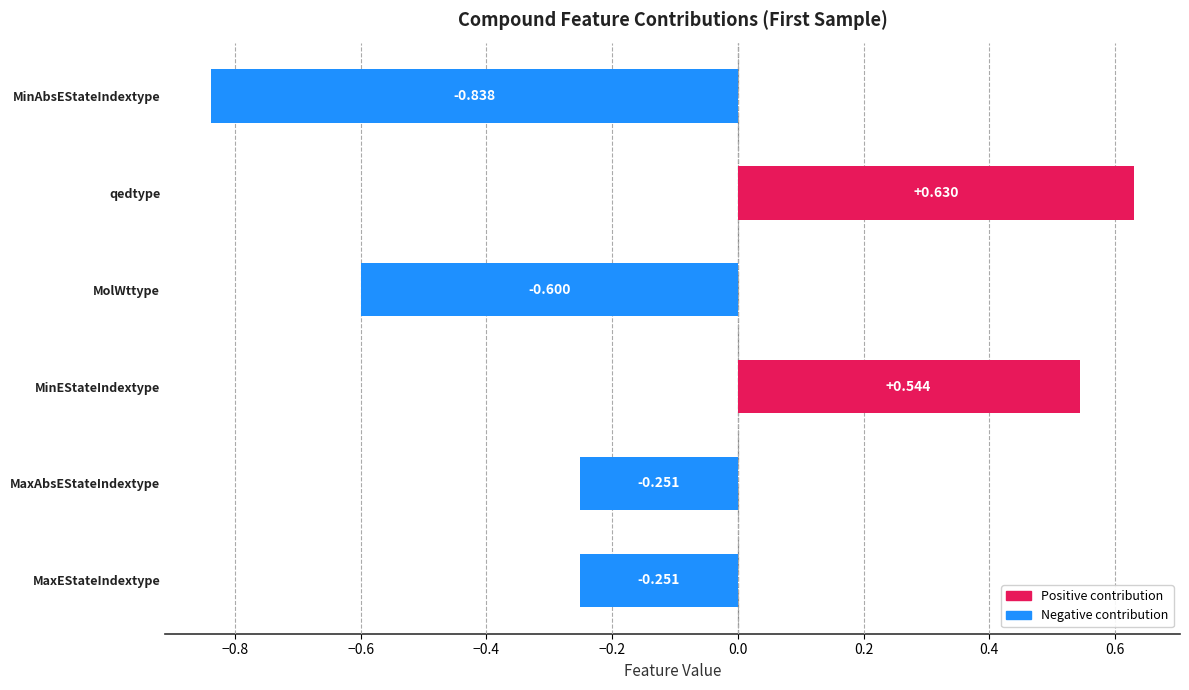

What is the label of the 5th bar from the bottom?

qedtype